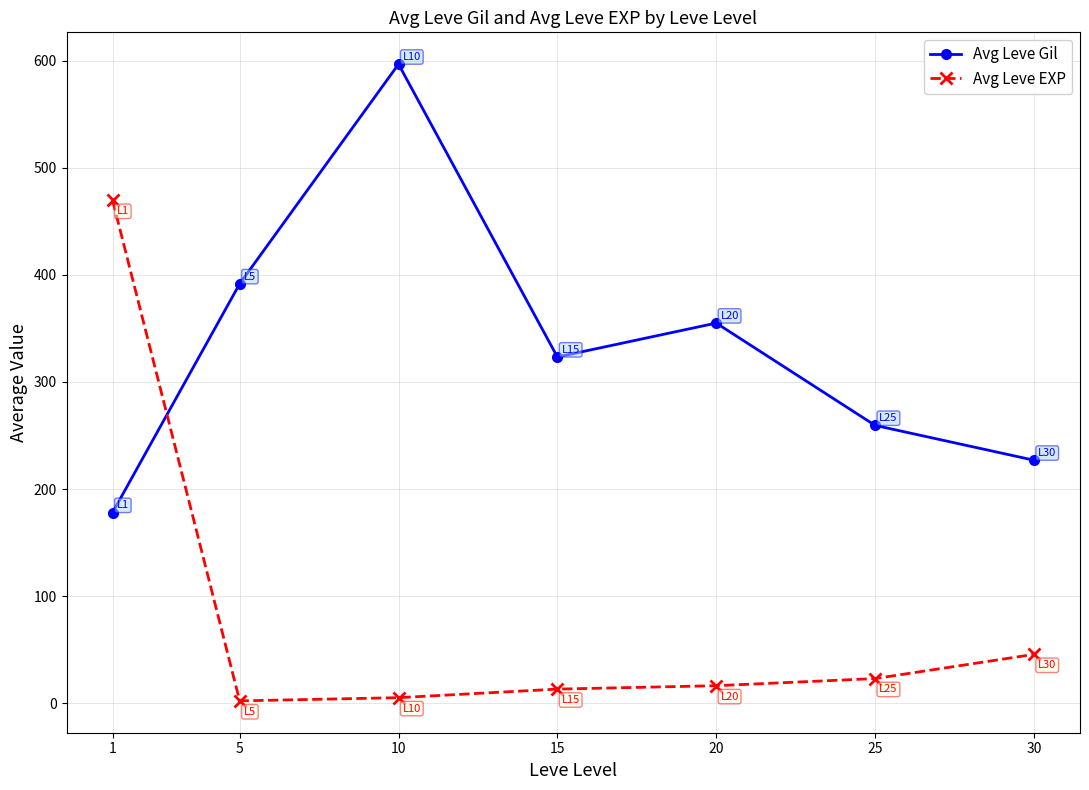

At which label does Avg Leve Gil first exceed 323?

5